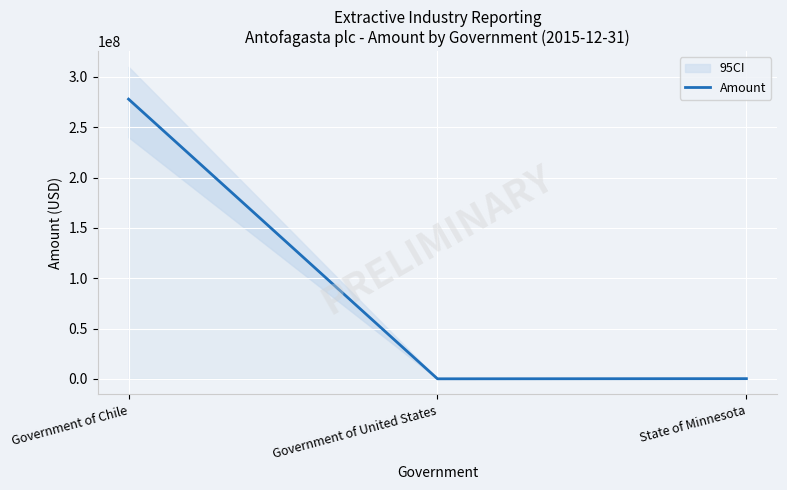

How many data points are less than 210000?

1